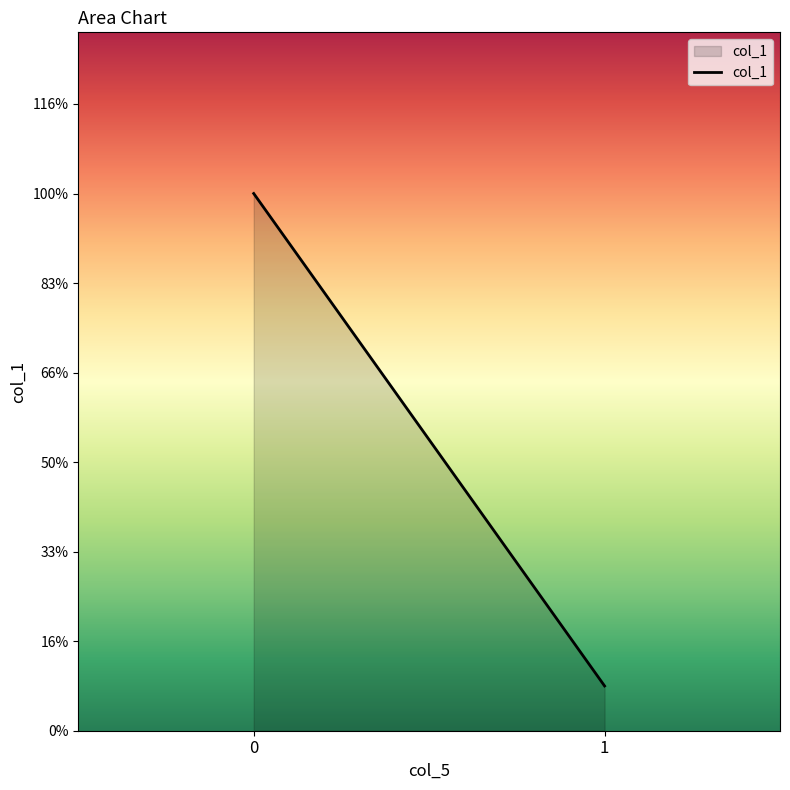

The chart shows a value of 10.1 at 0. True or false?

False